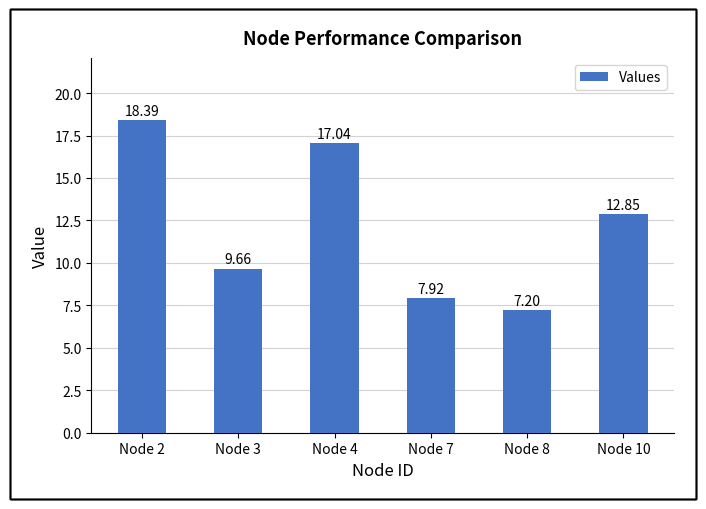

List the labels in order of value, smallest first.

Node 8, Node 7, Node 3, Node 10, Node 4, Node 2